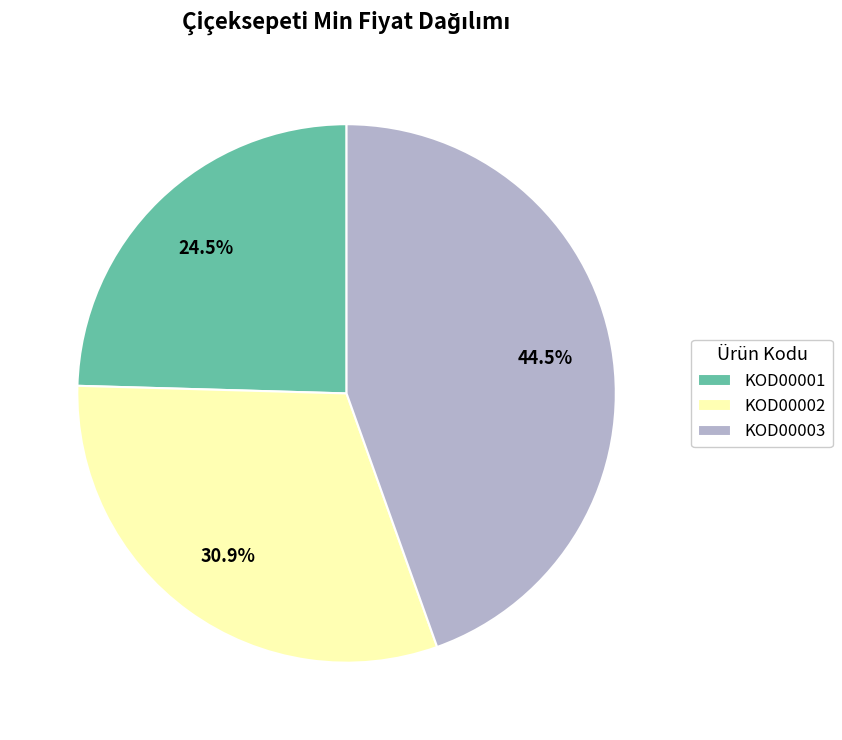

What is the ratio of the value at KOD00002 to the value at KOD00003?

0.7